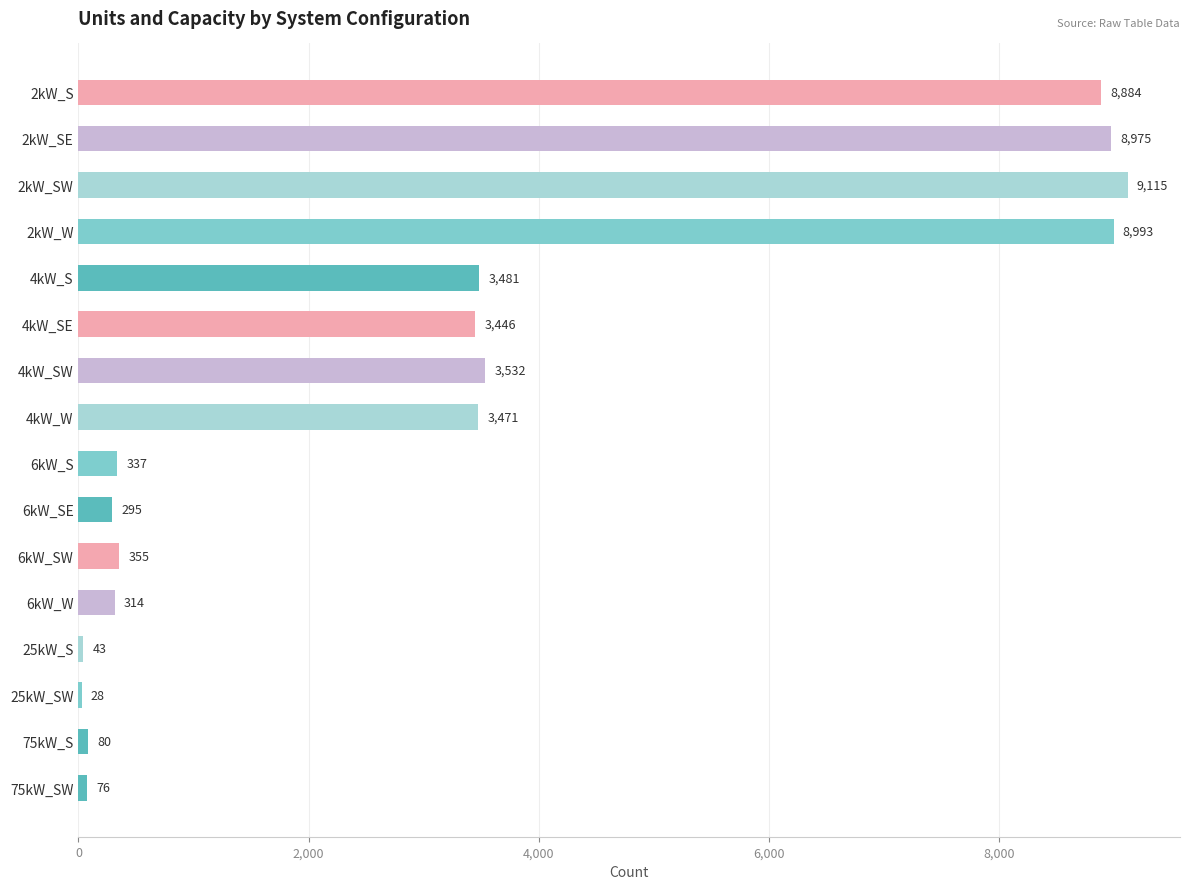

True or false: the data shows 13112 at 2kW_W.

False